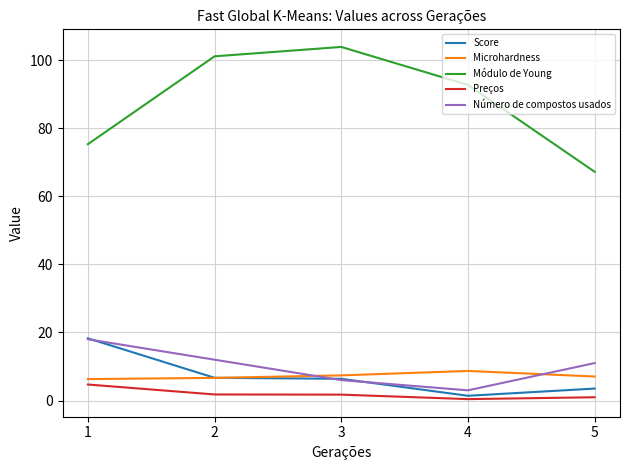

True or false: Módulo de Young and Score cross at least once.

False